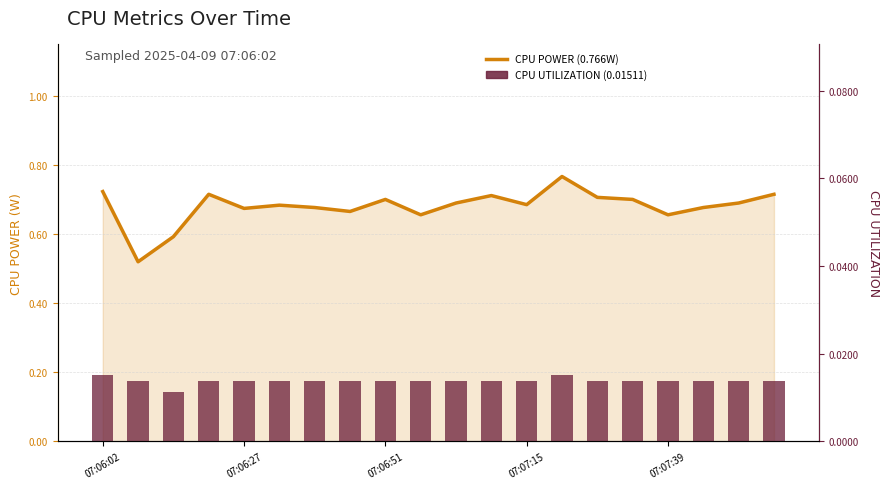

What is the approximate value of CPU Power (W) at 07:07:15?

0.7